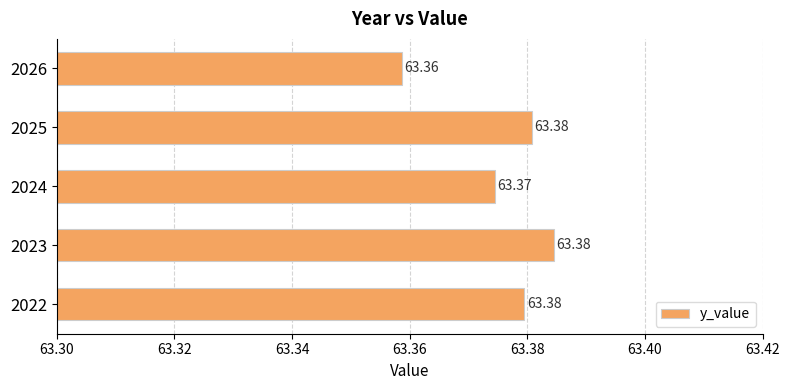

What is the sum of all values?

316.9